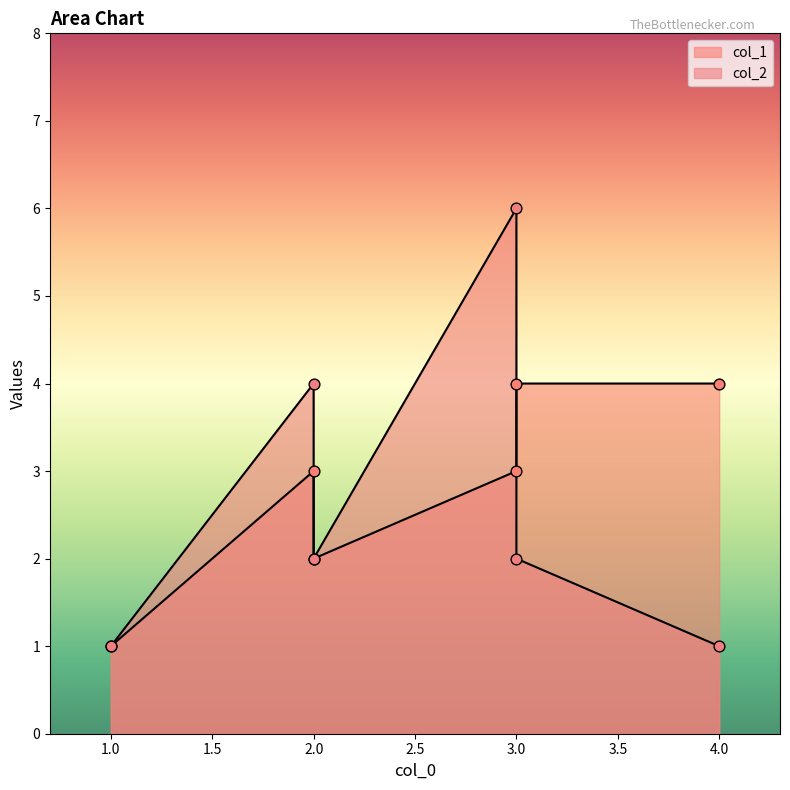

What is the total value across all series at 2?

7